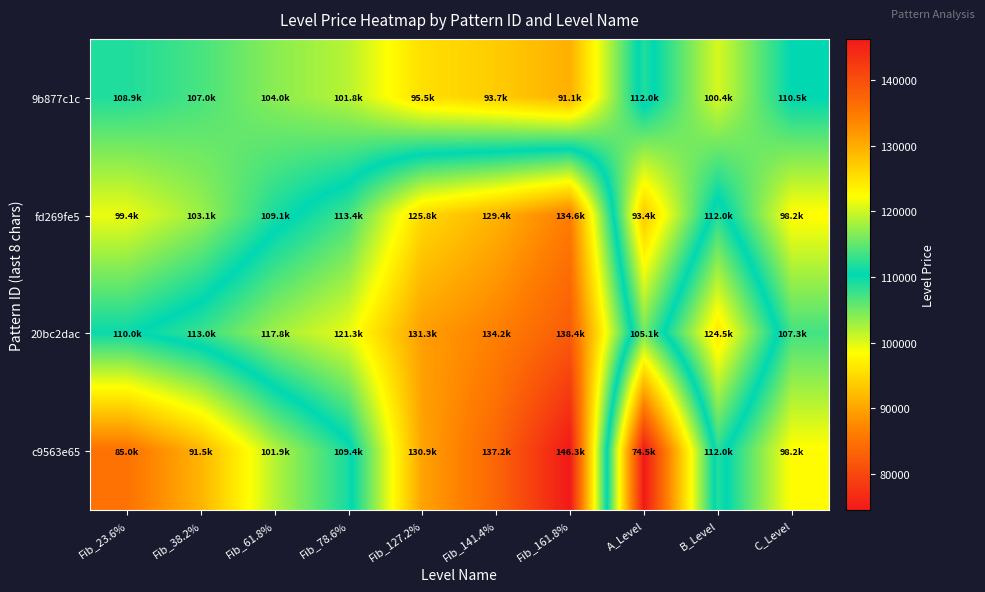

What is the minimum value shown in the chart?

74508.0